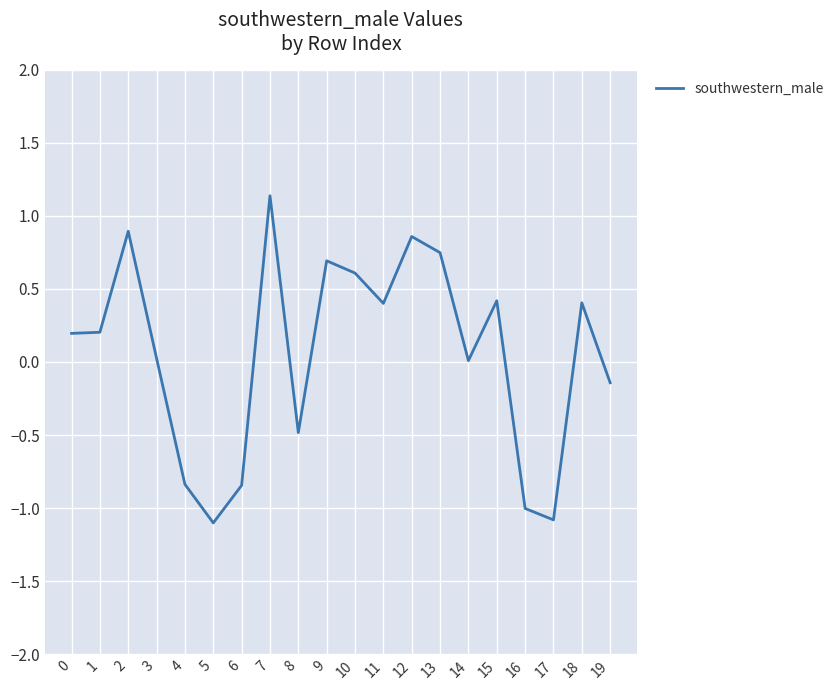

What is the minimum value shown in the chart?

-1.1